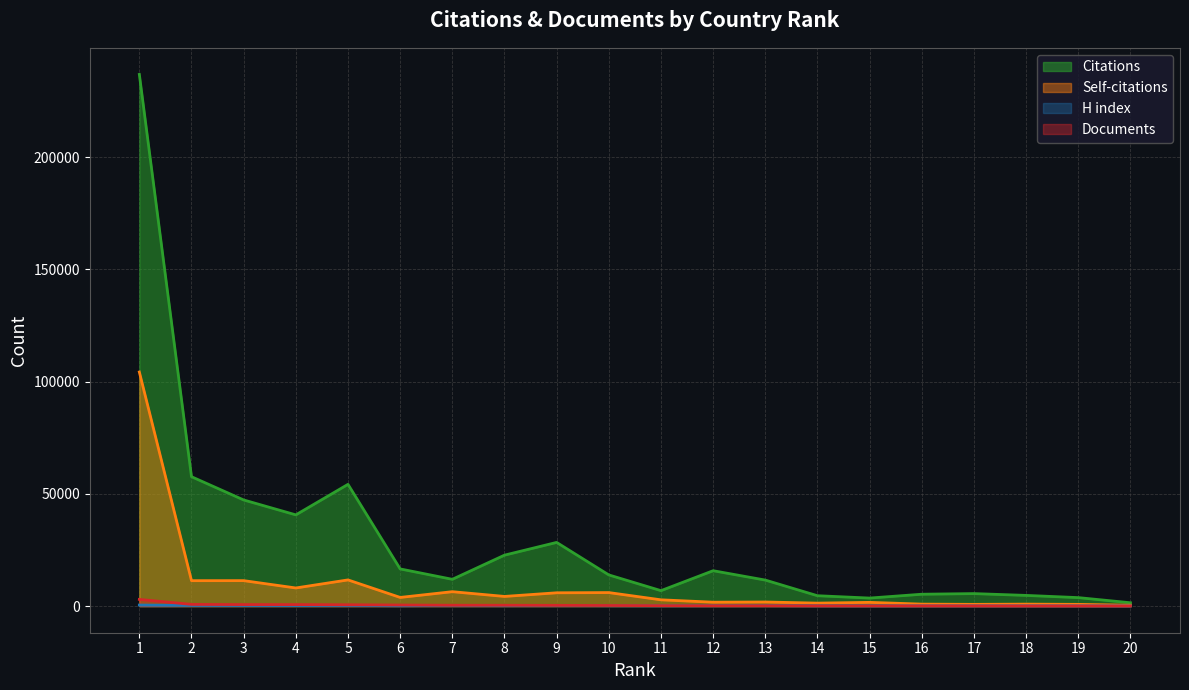

At which label is Self-citations closest to 52337?

5